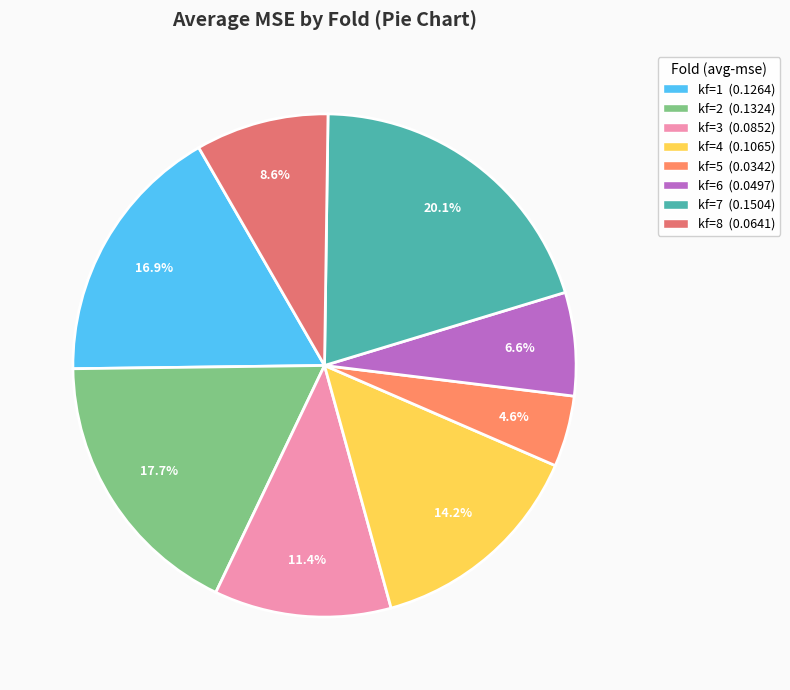

How many slices are in this pie chart?

8